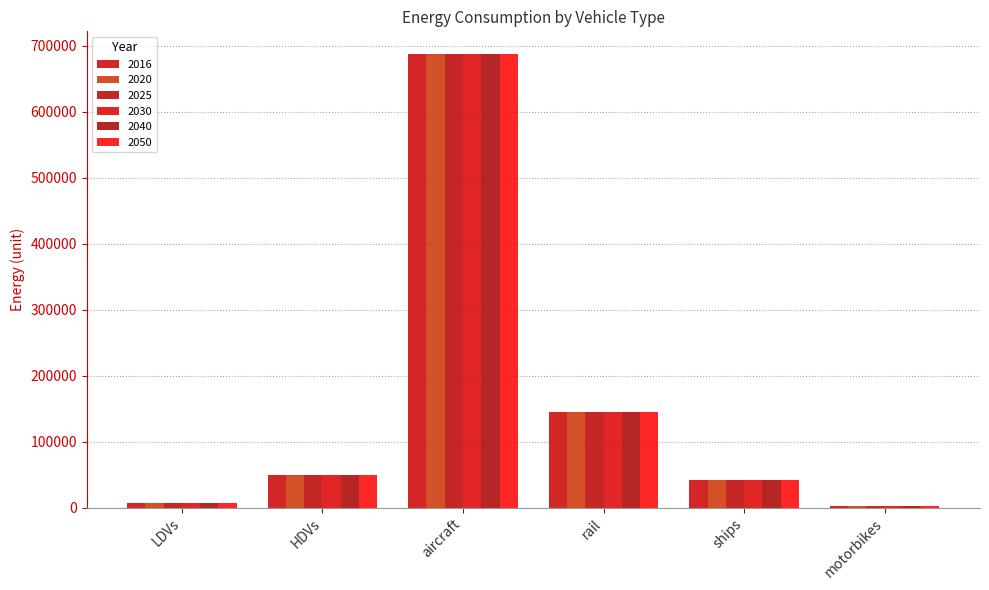

What is the approximate value of 2025 at rail?

144352.6